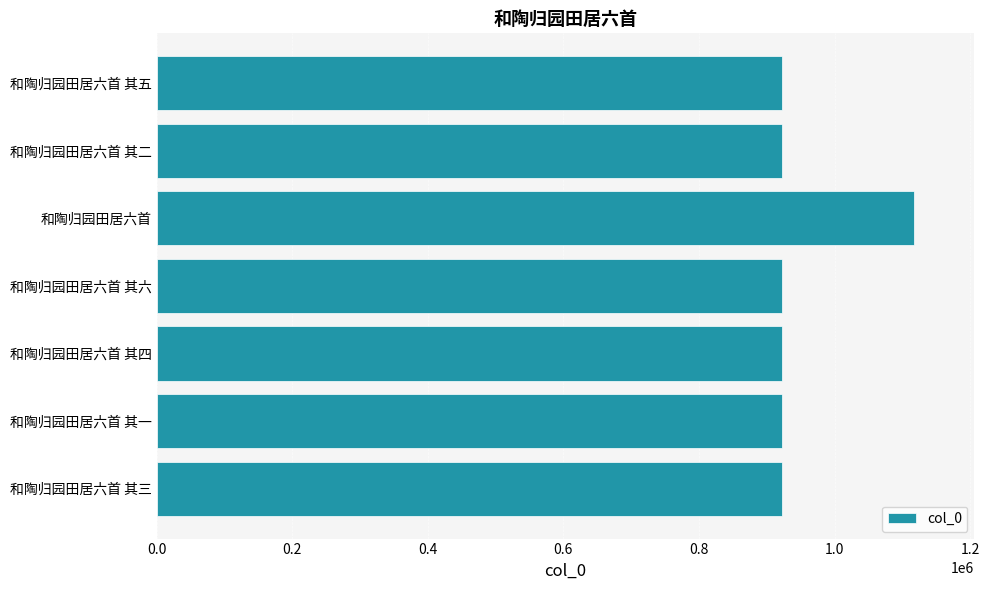

What is the sum of all values?

6649557